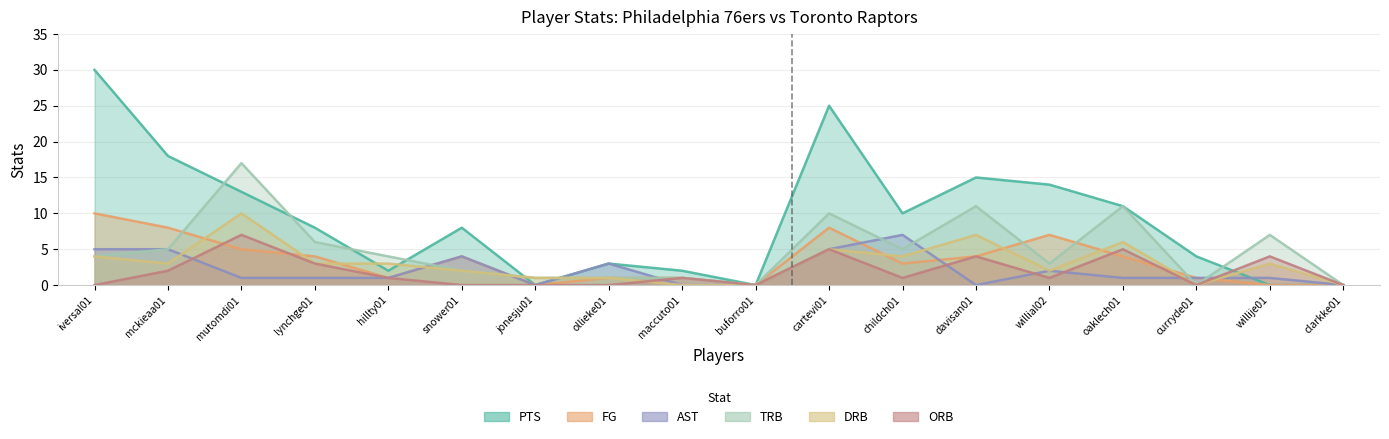

In PTS, how many points are lower than both neighbors (excluding endpoints)?

4